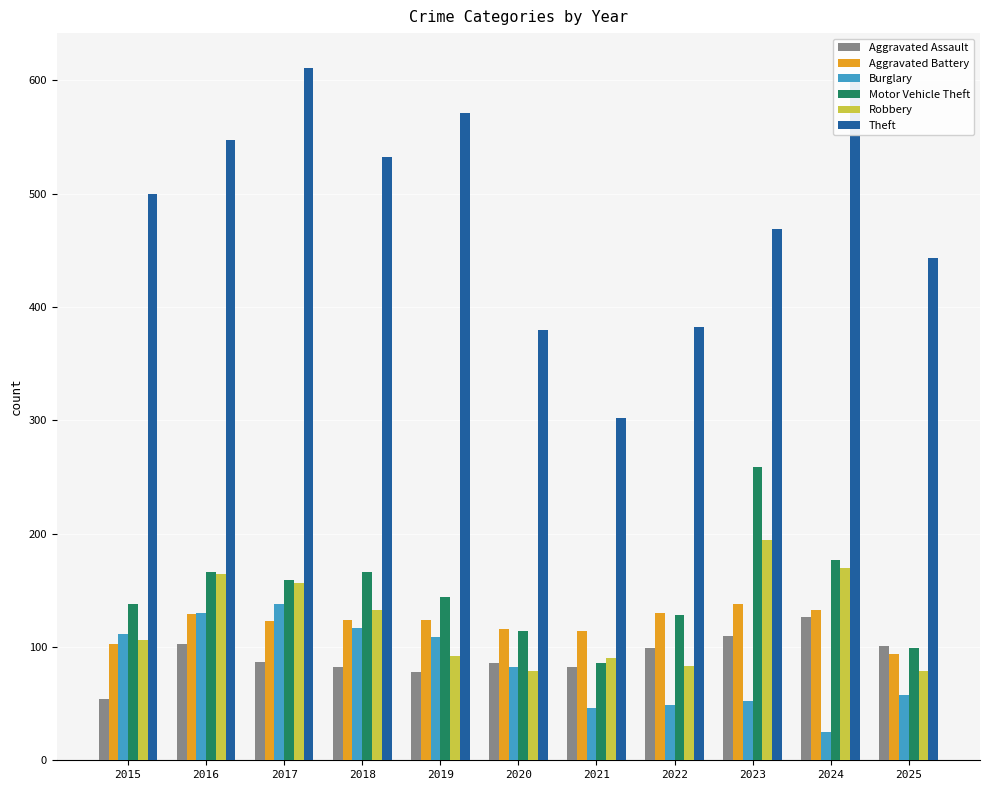

What is the smallest value displayed?

25